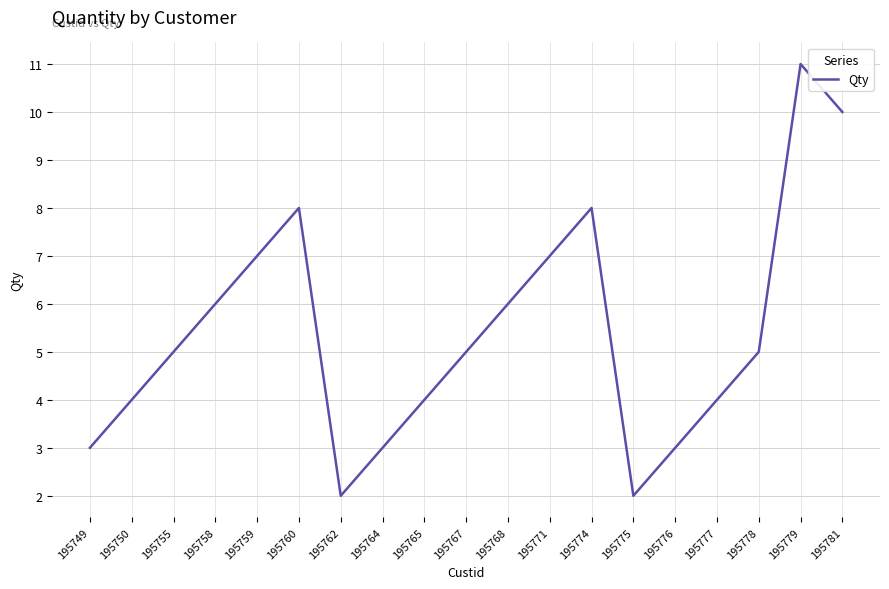

What is the average value?

5